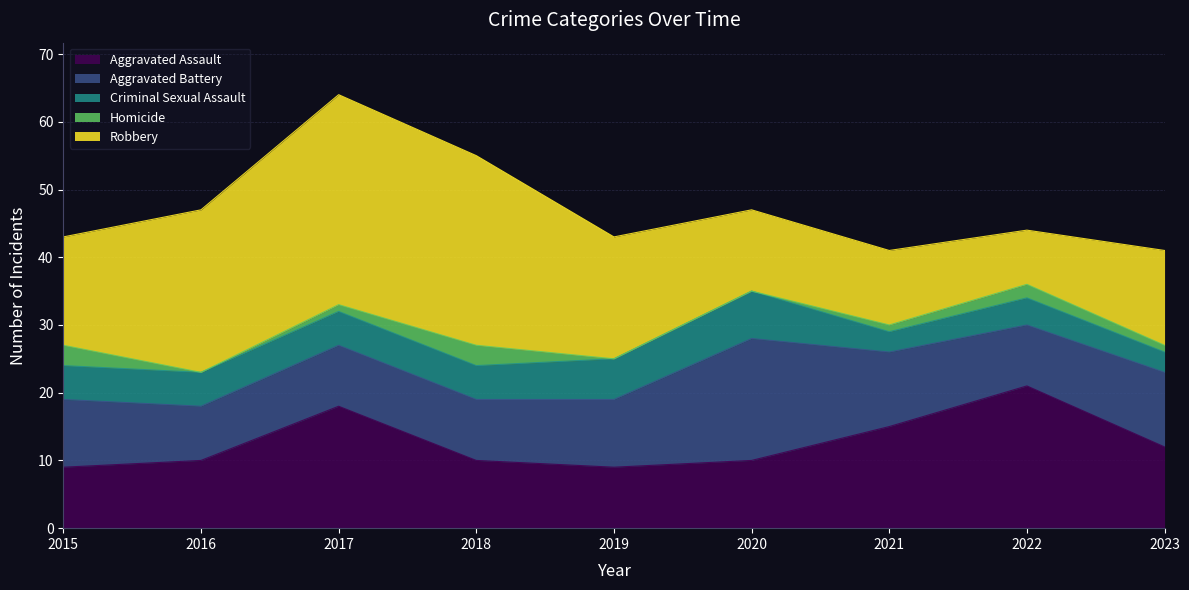

Which label corresponds to the largest value in the chart?

2017